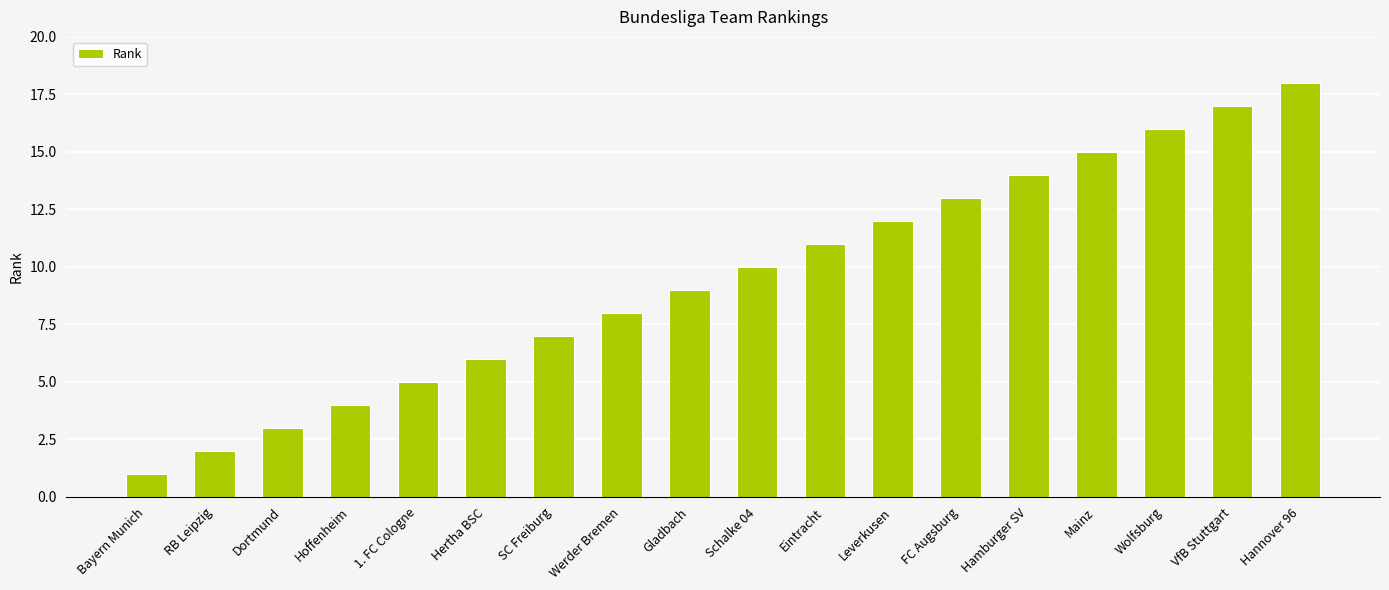

True or false: the data shows 5 at Eintracht.

False